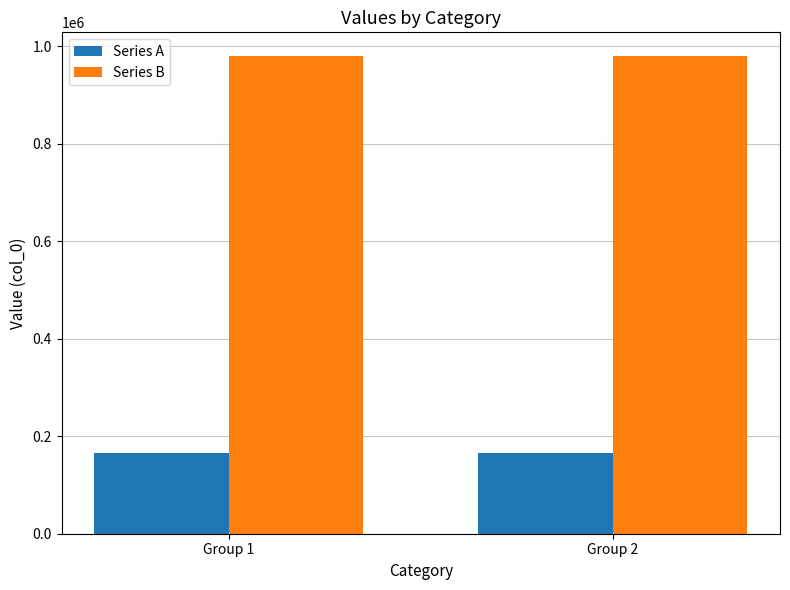

What is the value of the Series B bar at the 1st from the left?

979541